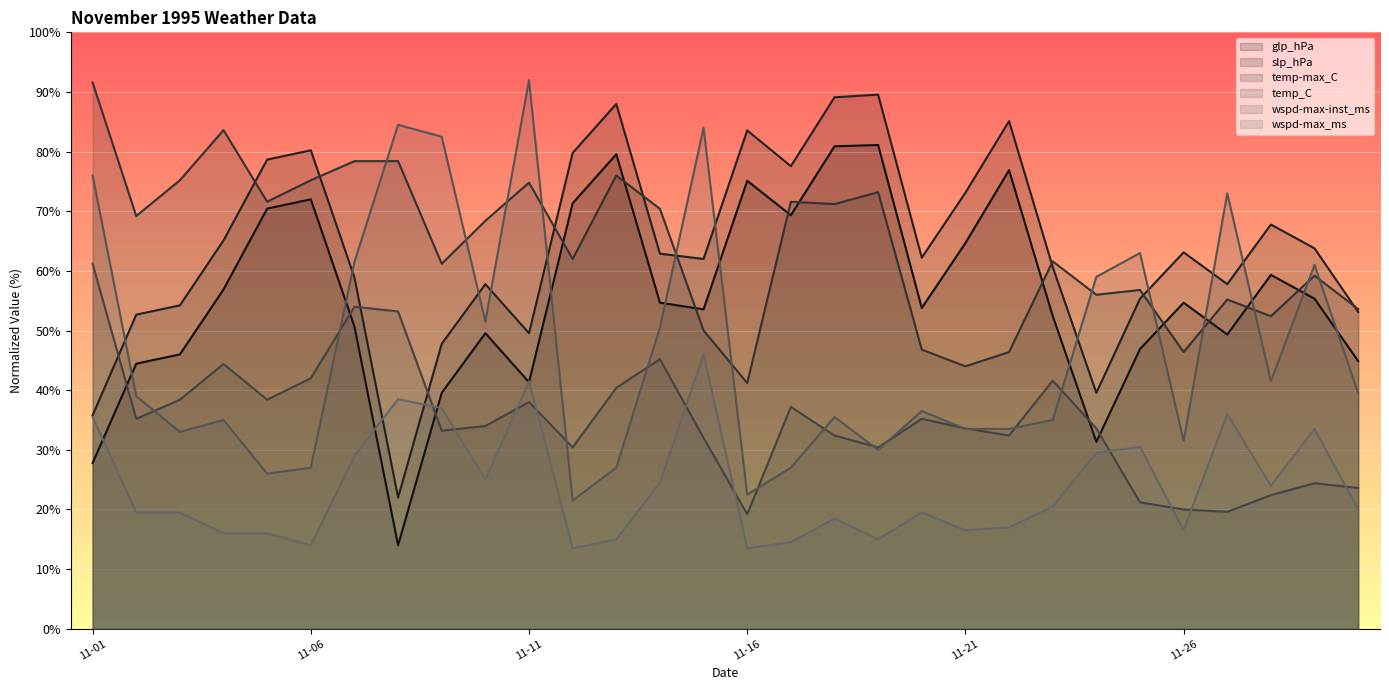

Which series has the largest total across all categories?

temp-max_C